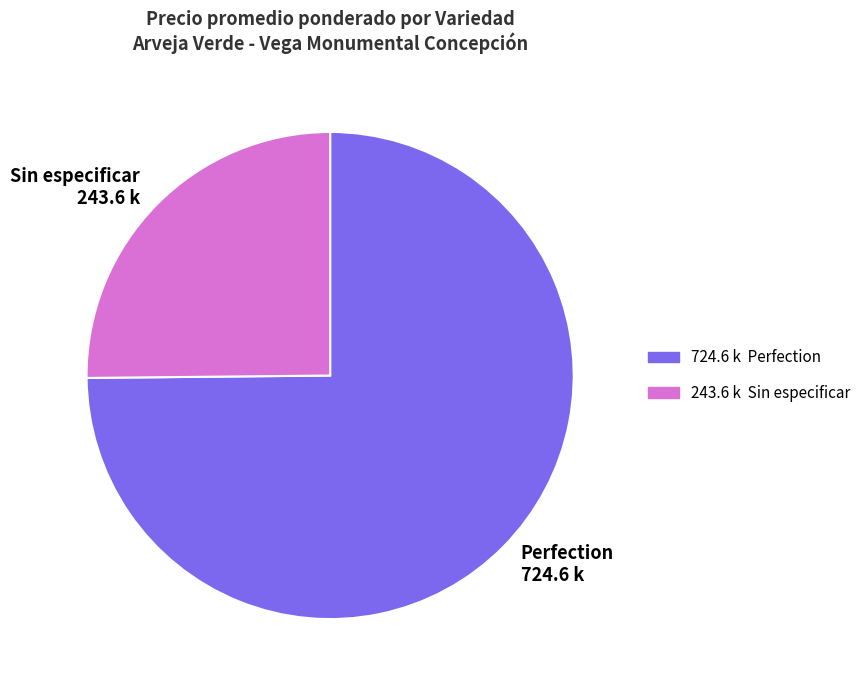

Is it true that Sin especificar is 25% of the pie?

True